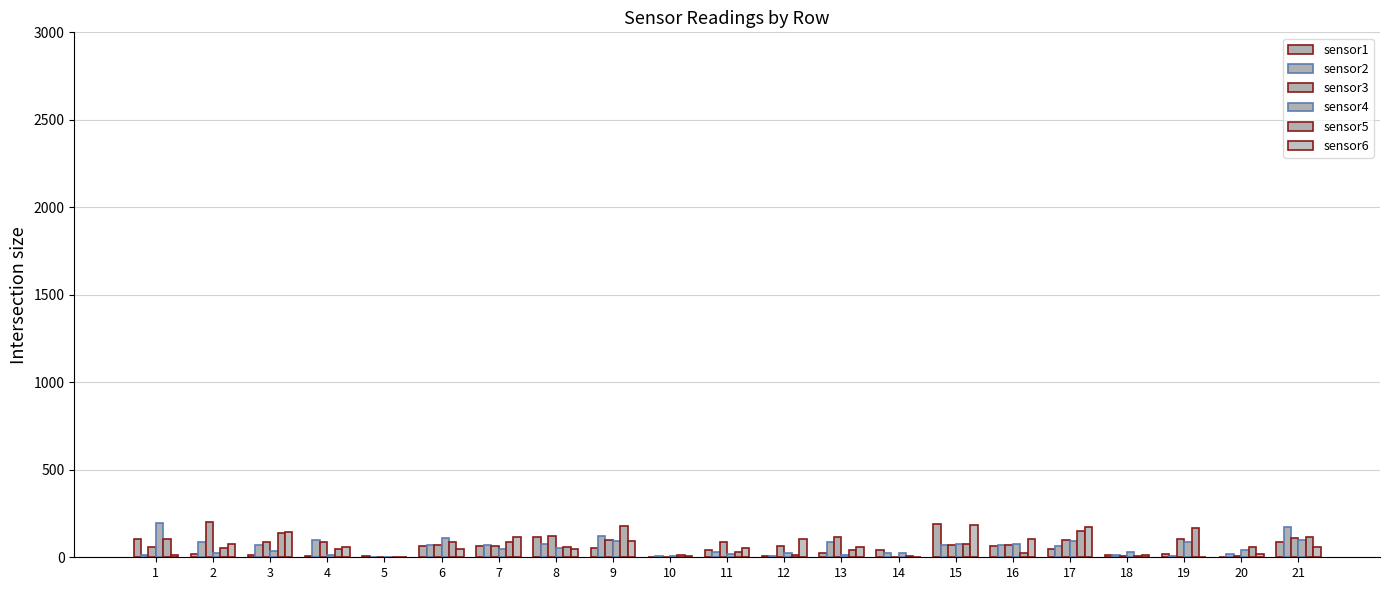

How many values in the sensor5 series exceed 58?

11